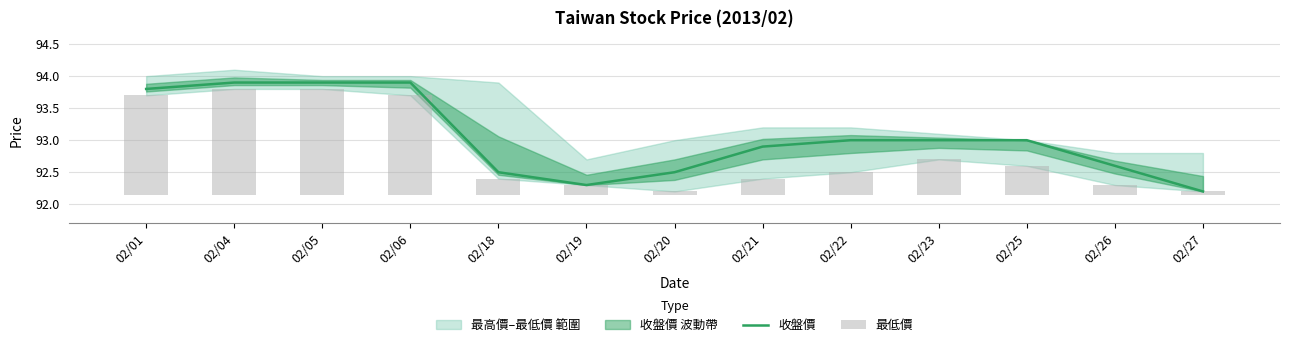

What is the difference between the 最低價 values at 02/27 and 02/19?

0.1